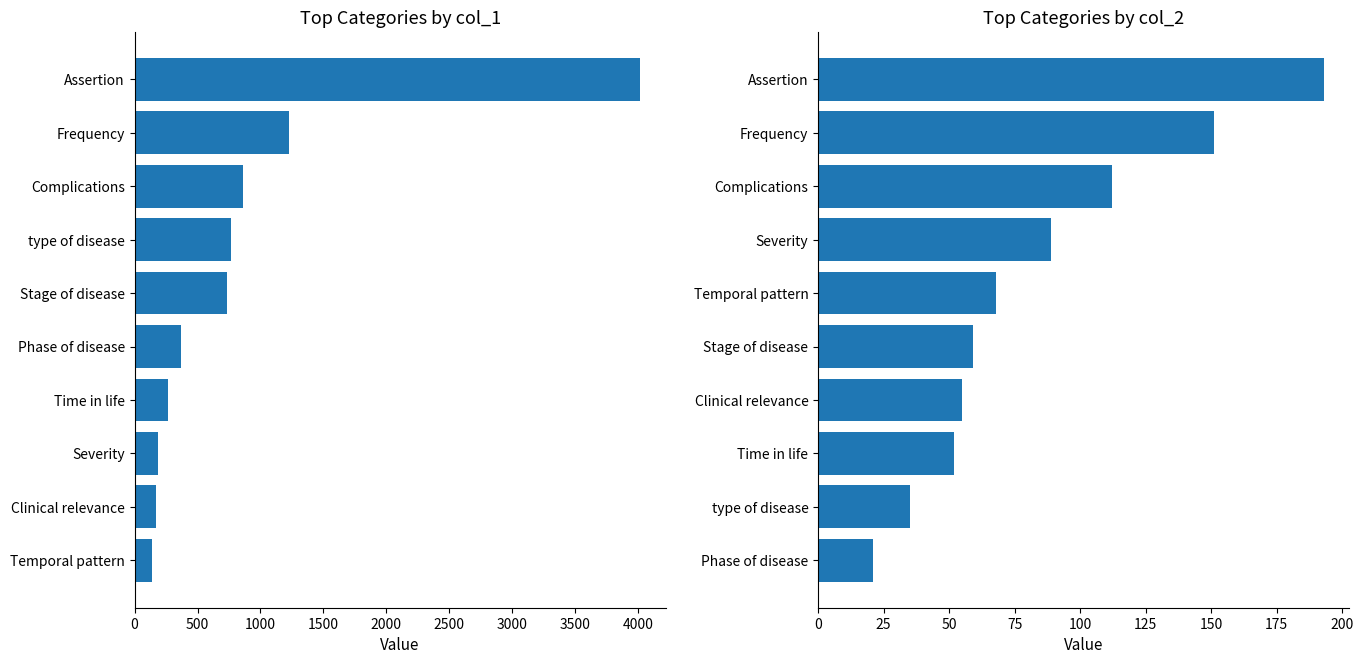

Is it true that col_2 equals 25 at Time in life?

False